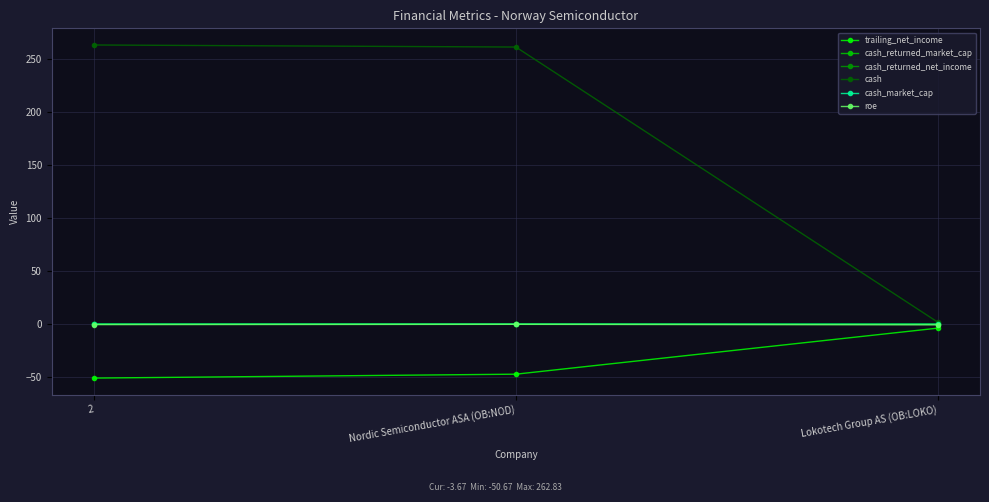

The cash series shows 457.2 at Nordic Semiconductor ASA (OB:NOD). True or false?

False